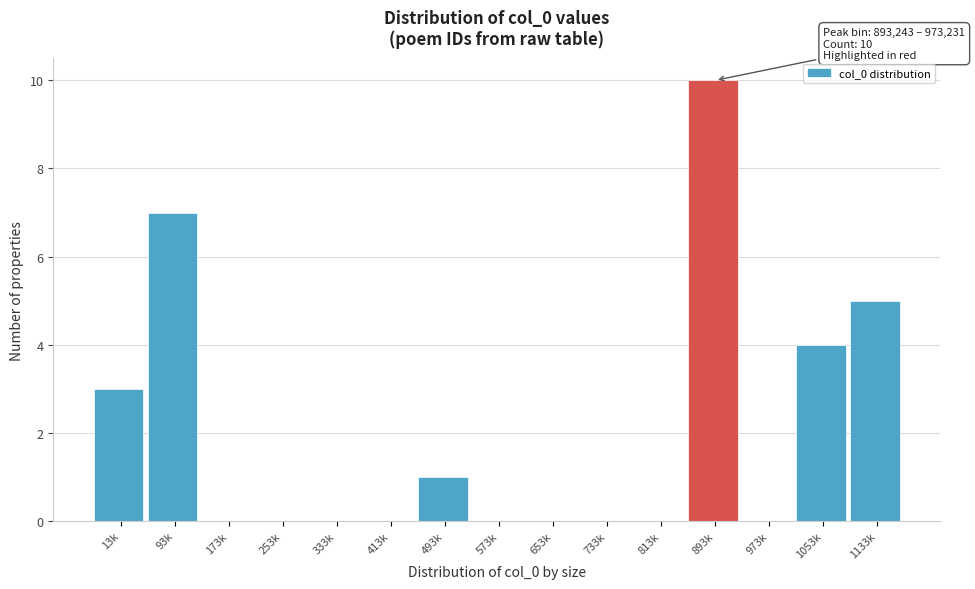

Reading left to right, what are all the values shown in this chart?

13k=3	93k=7	173k=0	253k=0	333k=0	413k=0	493k=1	573k=0	653k=0	733k=0	813k=0	893k=10	973k=0	1053k=4	1133k=5